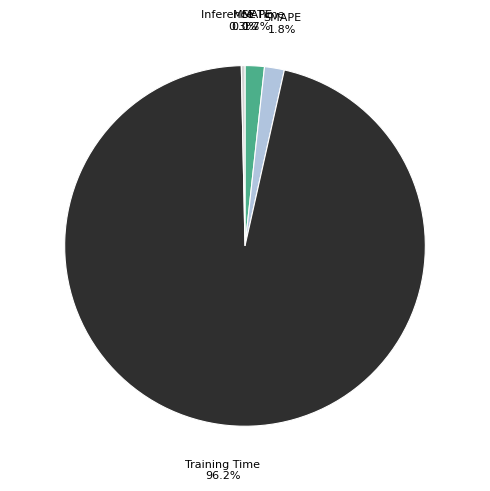

What percentage is the MAPE slice, to the nearest percent?

2%